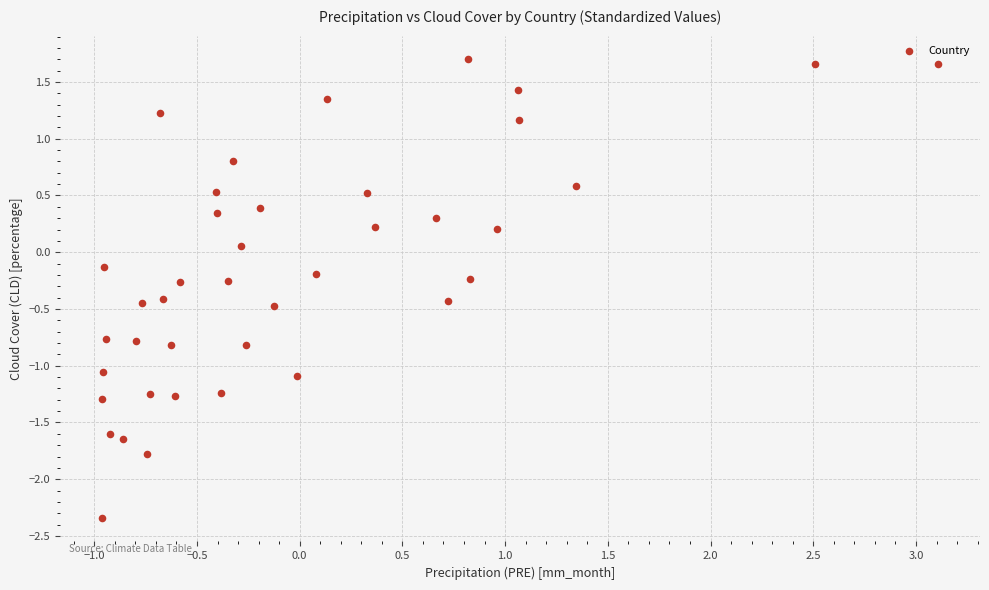

What is the range of X values (max minus min)?

4.1